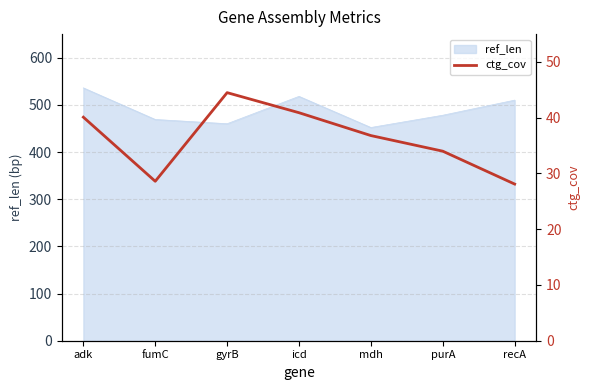

True or false: ref_len has a value of 299 at mdh.

False